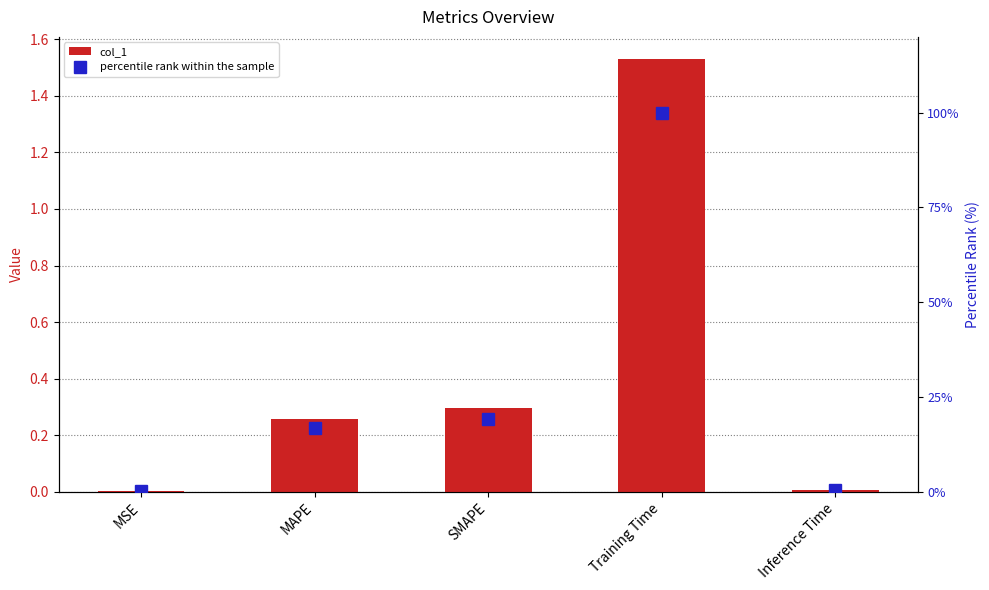

What are all the series names shown in the legend?

col_1, percentile rank within the sample